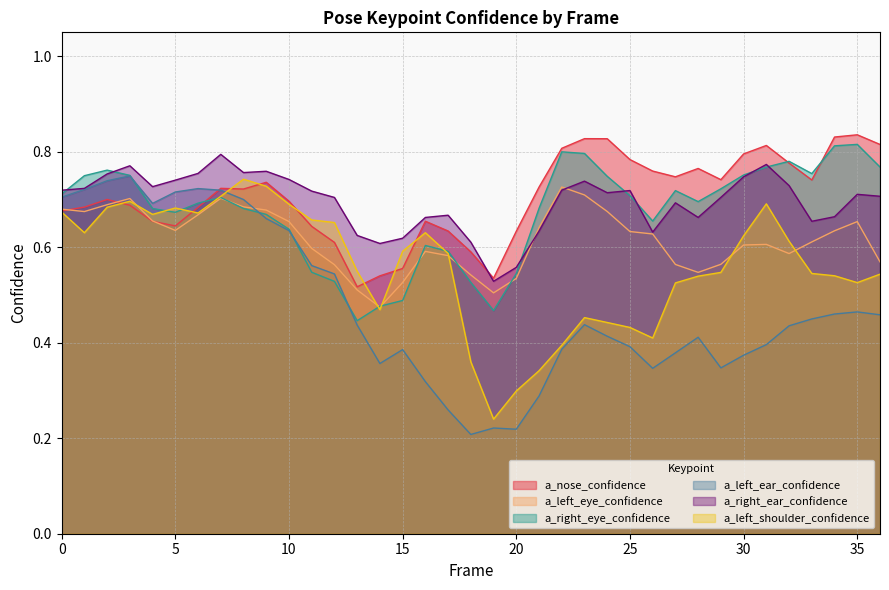

How many distinct data groups are displayed?

6